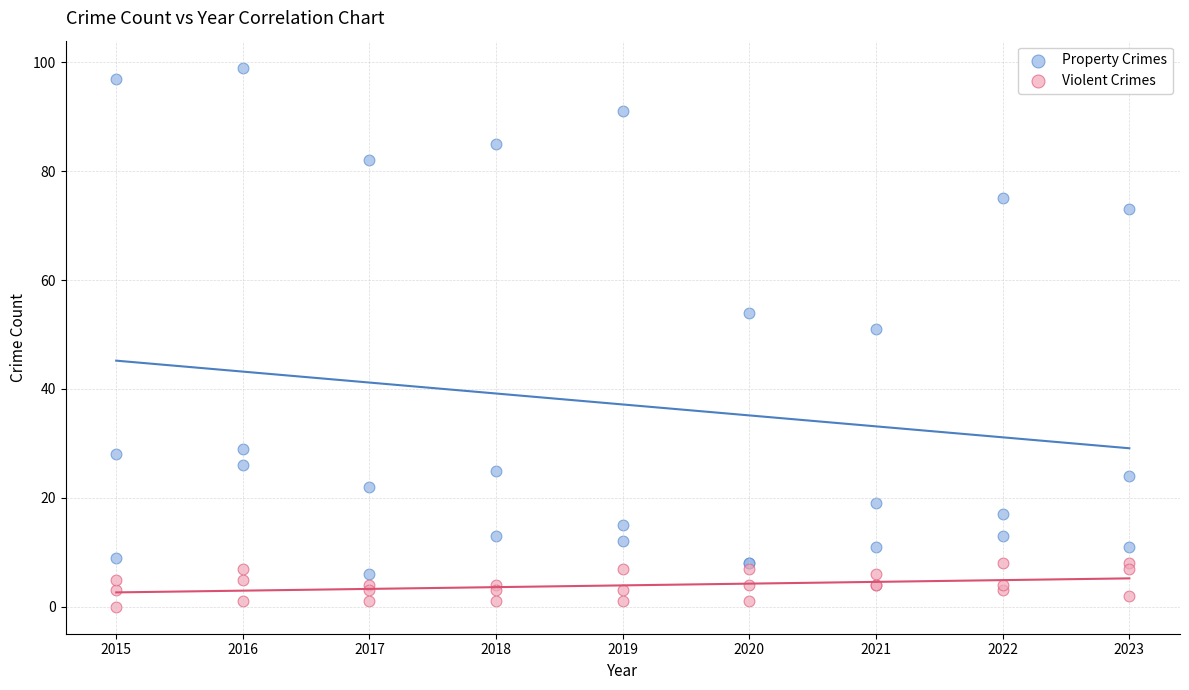

Which series has the widest spread of Y values?

Property Crimes